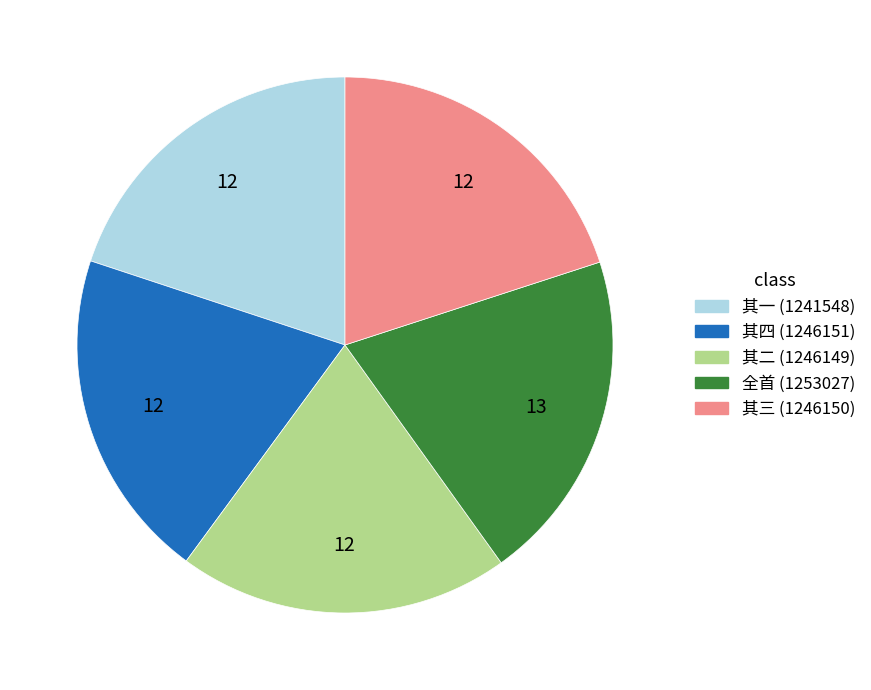

Is there any slice that represents more than half of the pie?

No